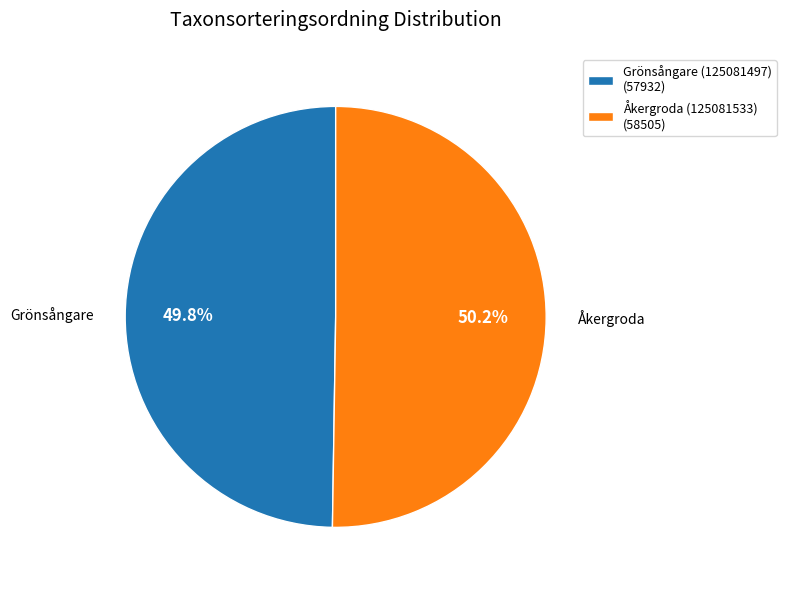

The Åkergroda (125081533) slice represents 62% of the pie. True or false?

False